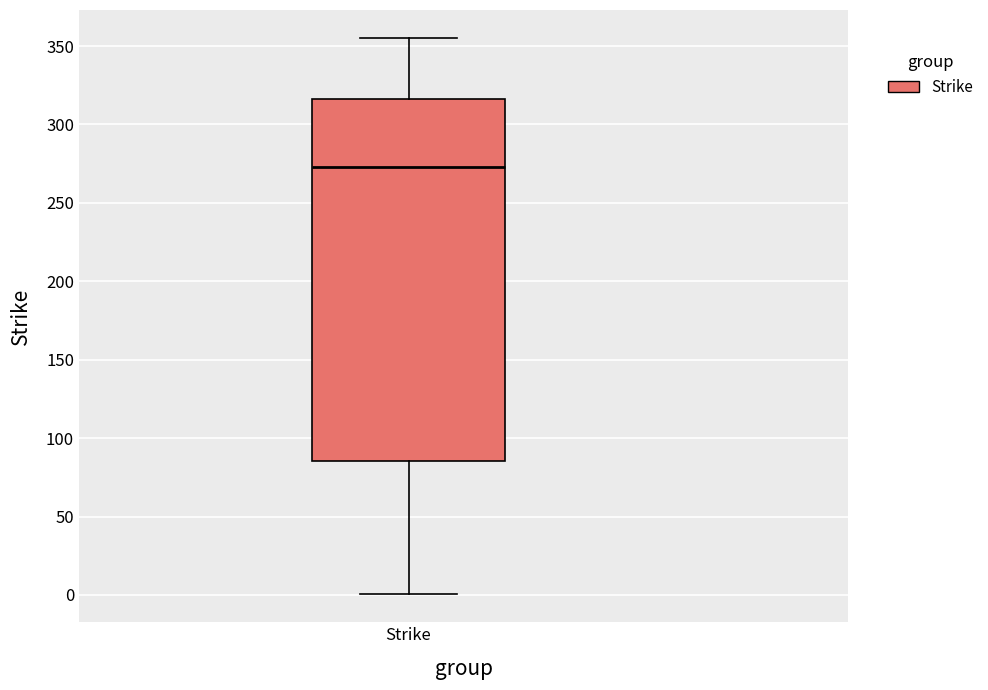

Where does the upper whisker of the box for Strike end on the y-axis? The values are not printed on the chart, so give them approximately, as read against the axis.

355